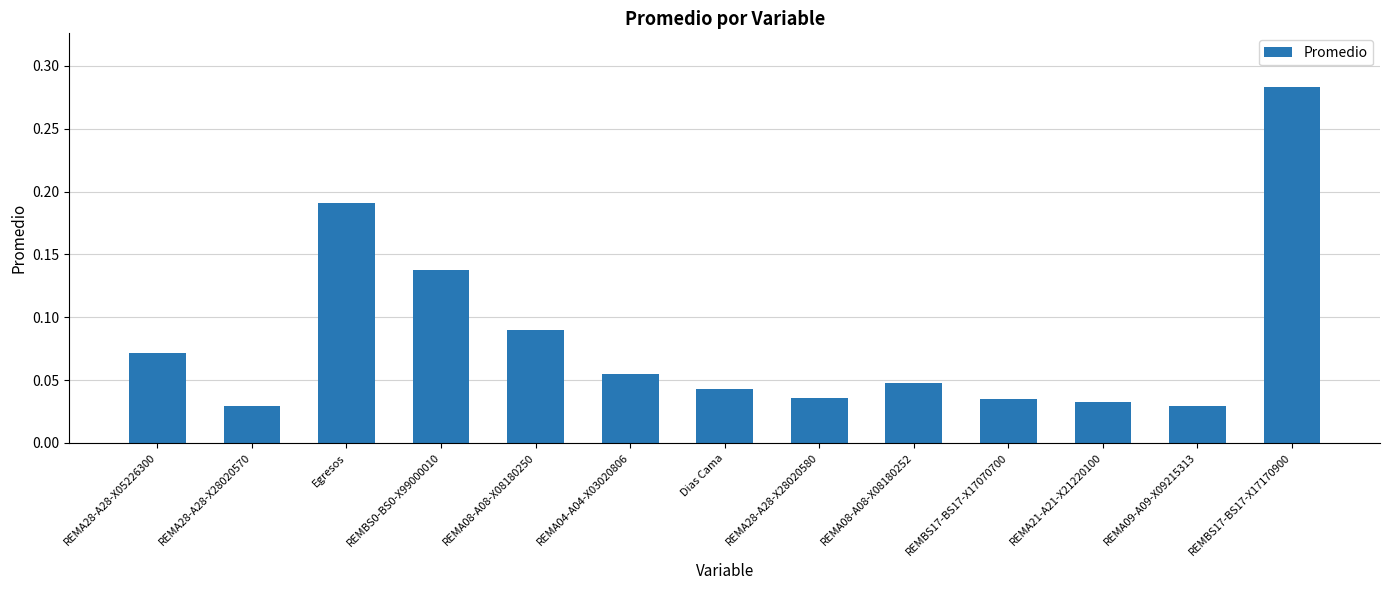

How many values are between 0 and 1?

13